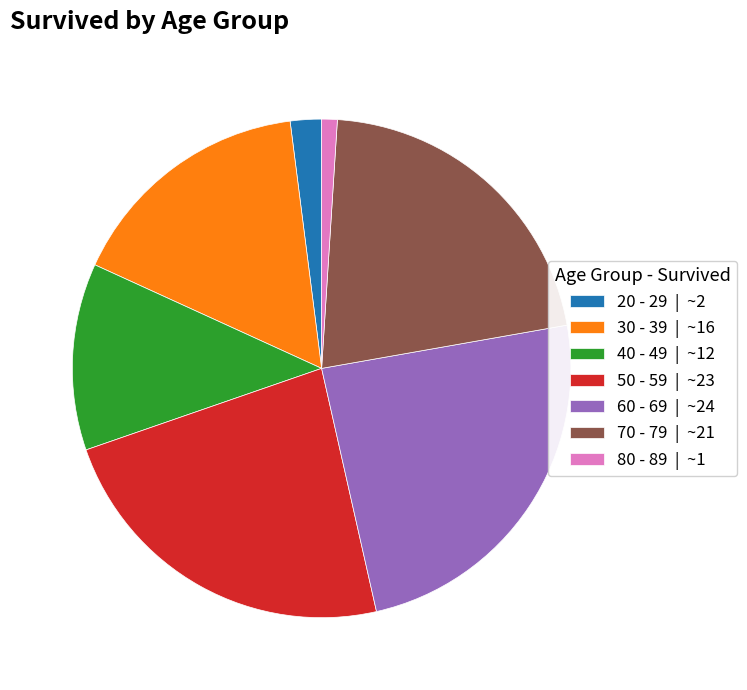

Does 50 - 59 account for over 50% of the chart?

No